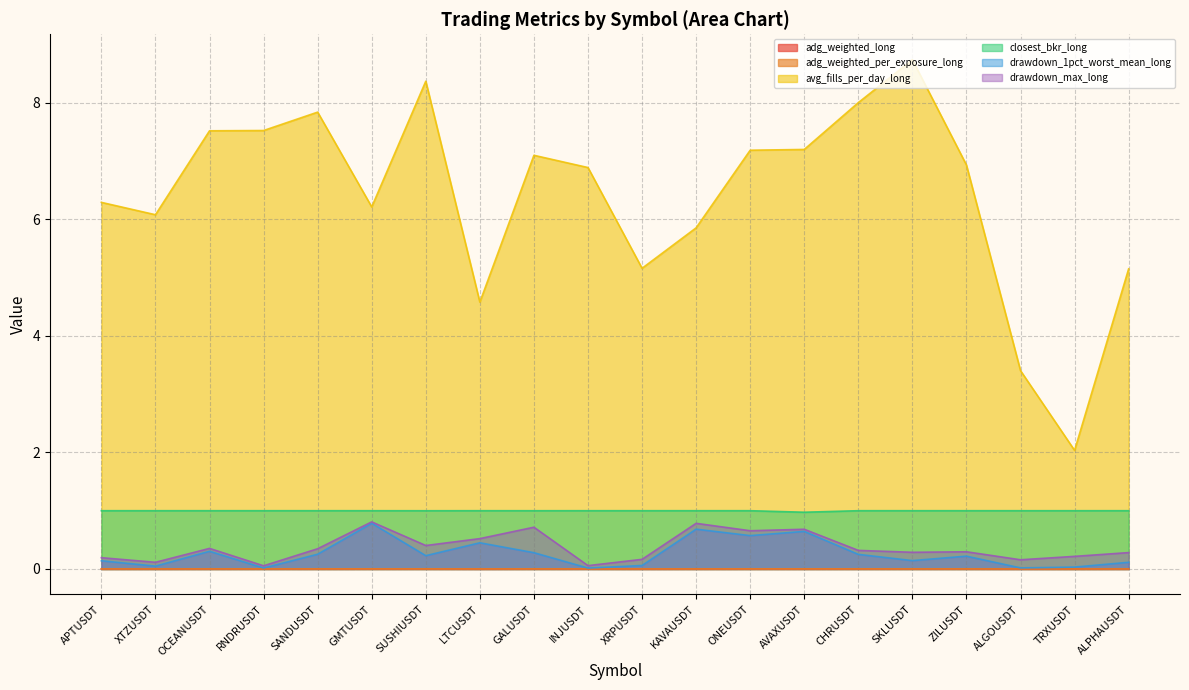

Where is adg_weighted_long nearest to the value 0?

TRXUSDT